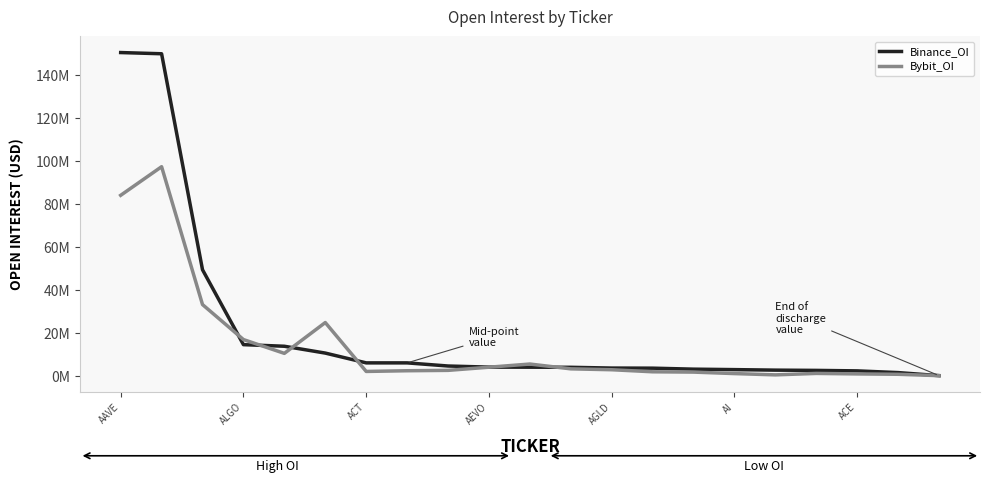

What are all the series names shown in the legend?

Binance_OI, Bybit_OI